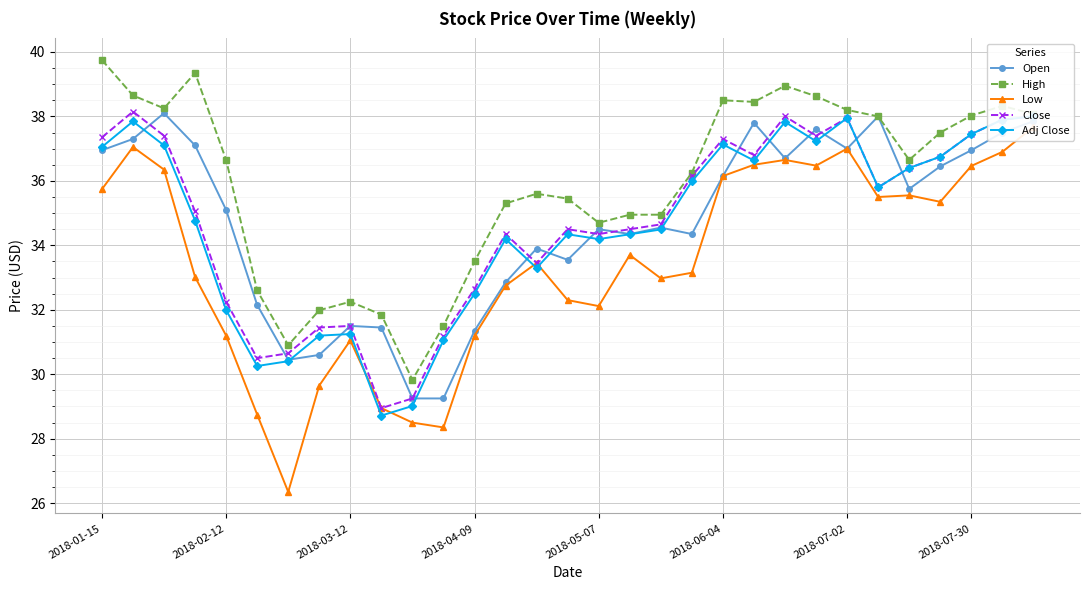

Which series has the widest spread of values?

Low